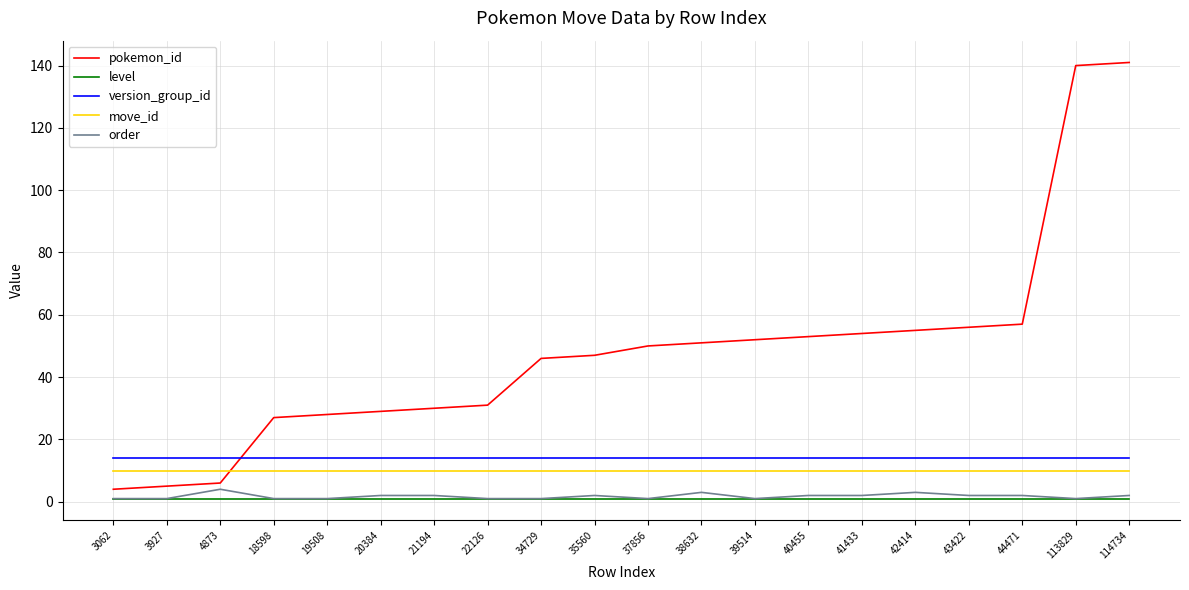

How many distinct data groups are displayed?

5